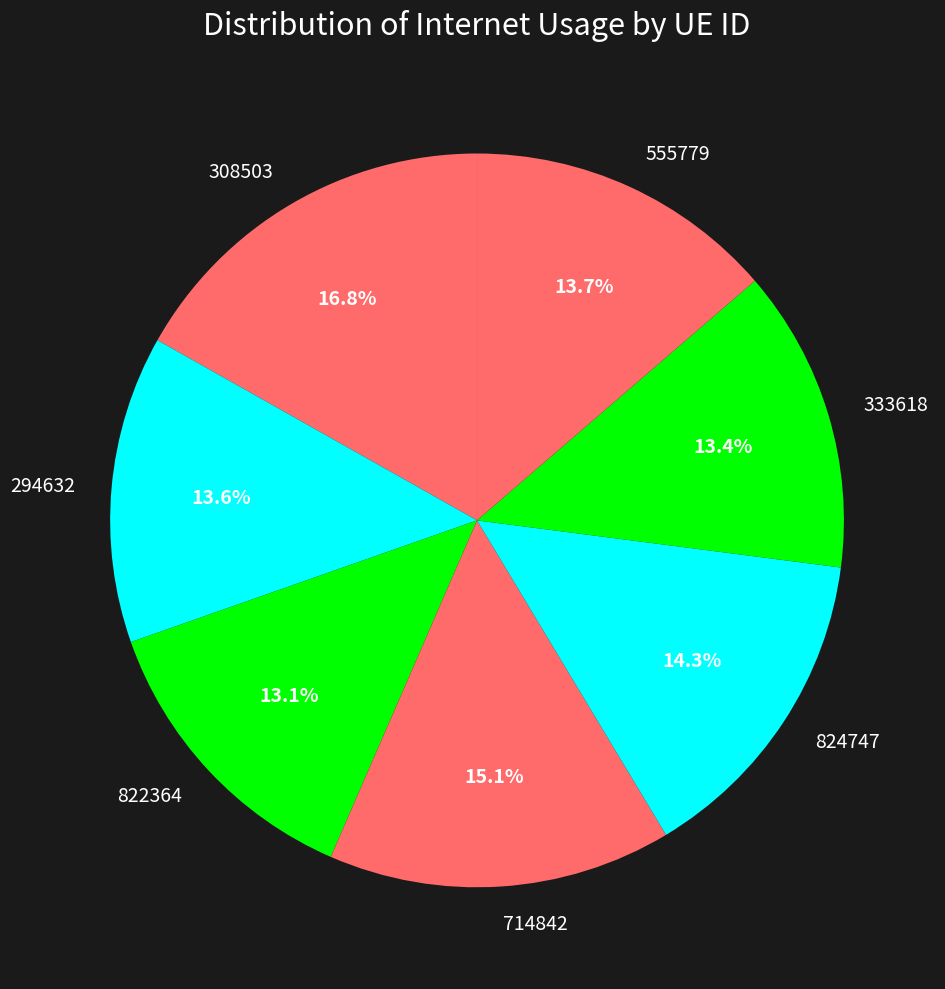

Is it true that 555779 is 26% of the pie?

False